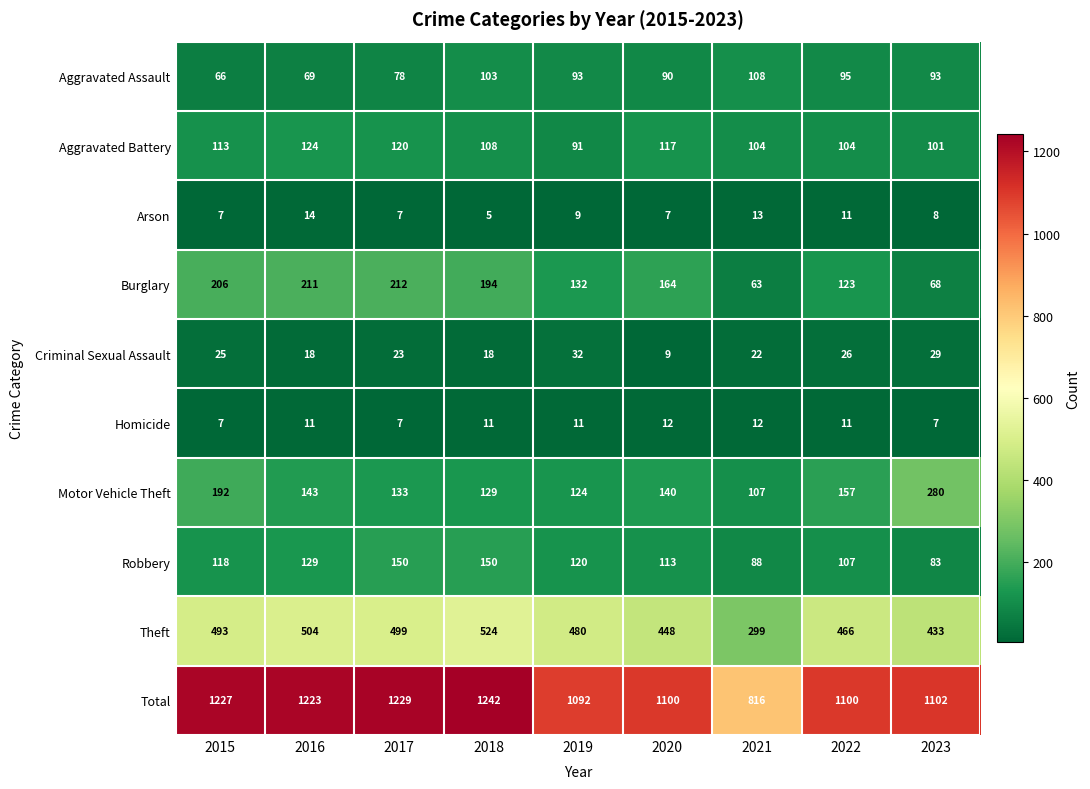

Read the Theft value at 2016.

504